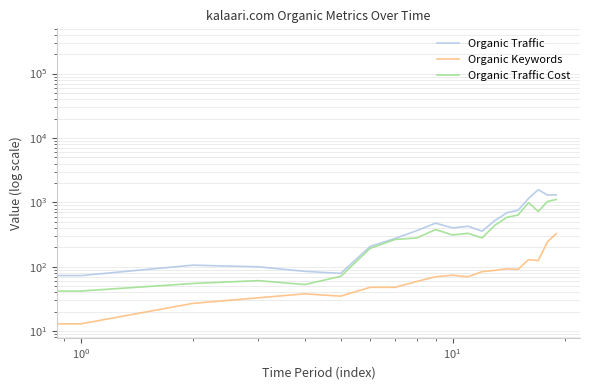

What is the maximum value shown in the chart?

304884